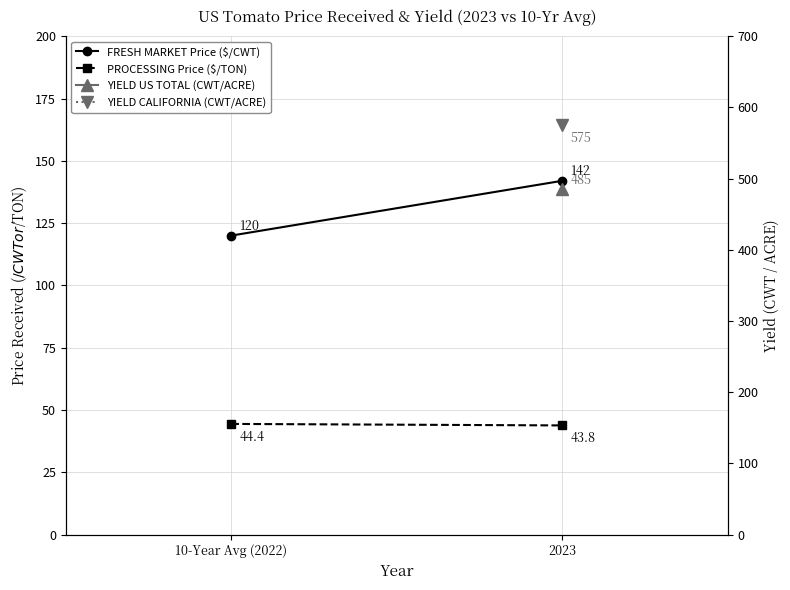

Which has a higher value, 10-Year Avg (2022) or 2023?

2023